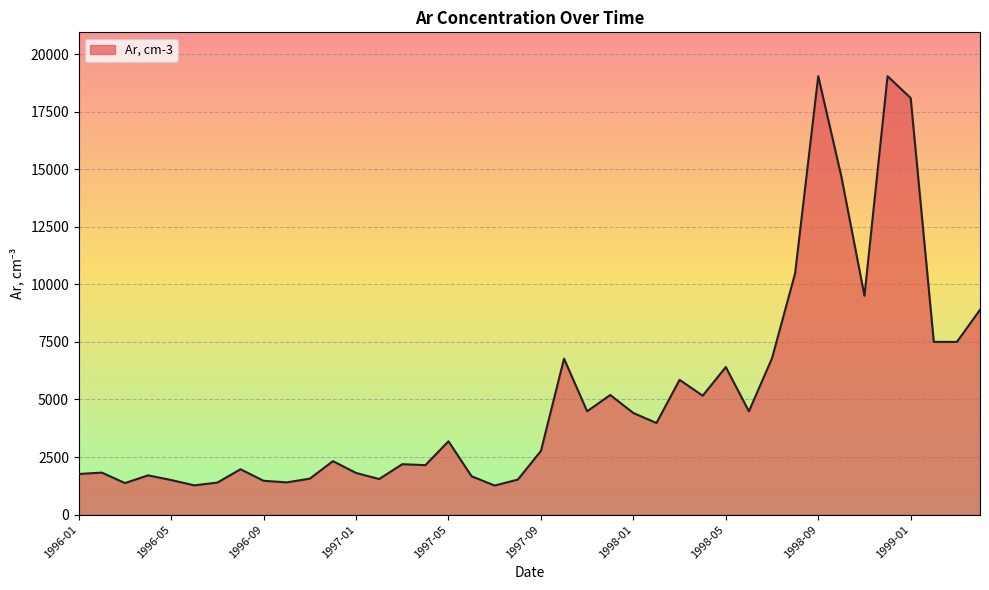

What is the difference between the maximum and minimum values?

17779